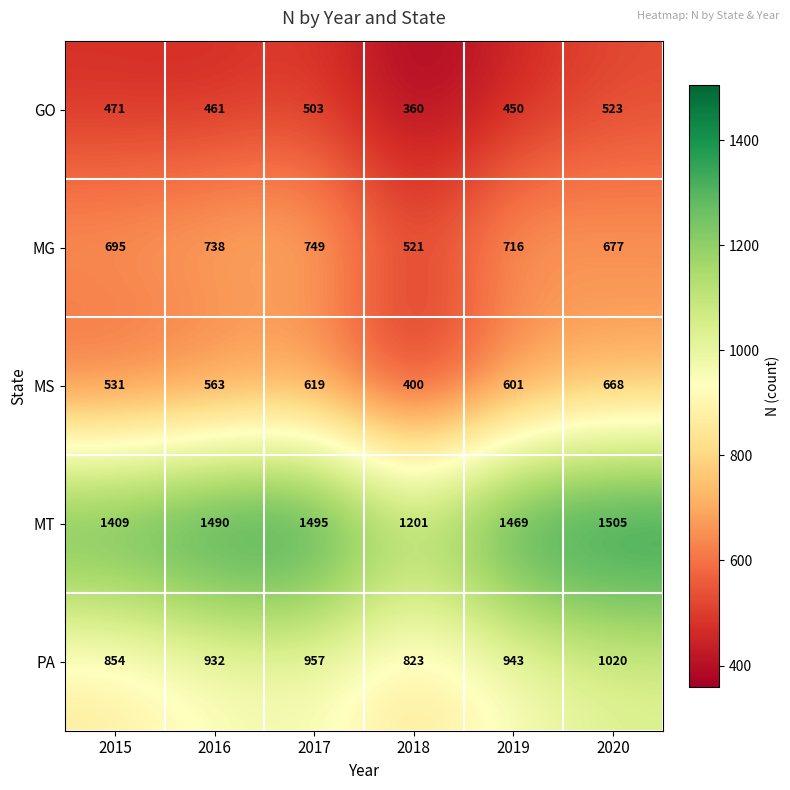

True or false: MT has a value of 1201 at 2018.

True